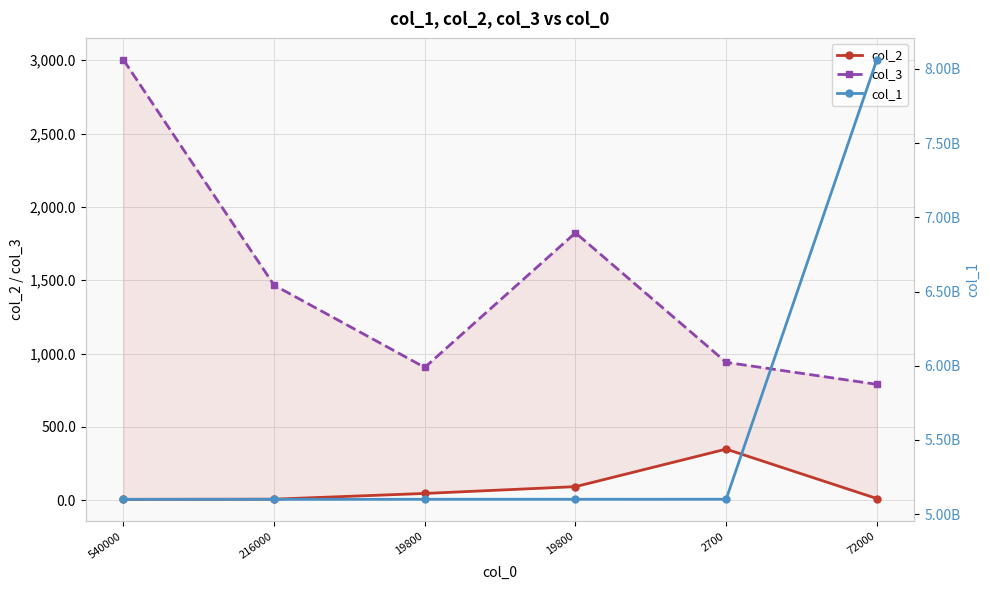

Which series has the largest range (max minus min)?

col_1